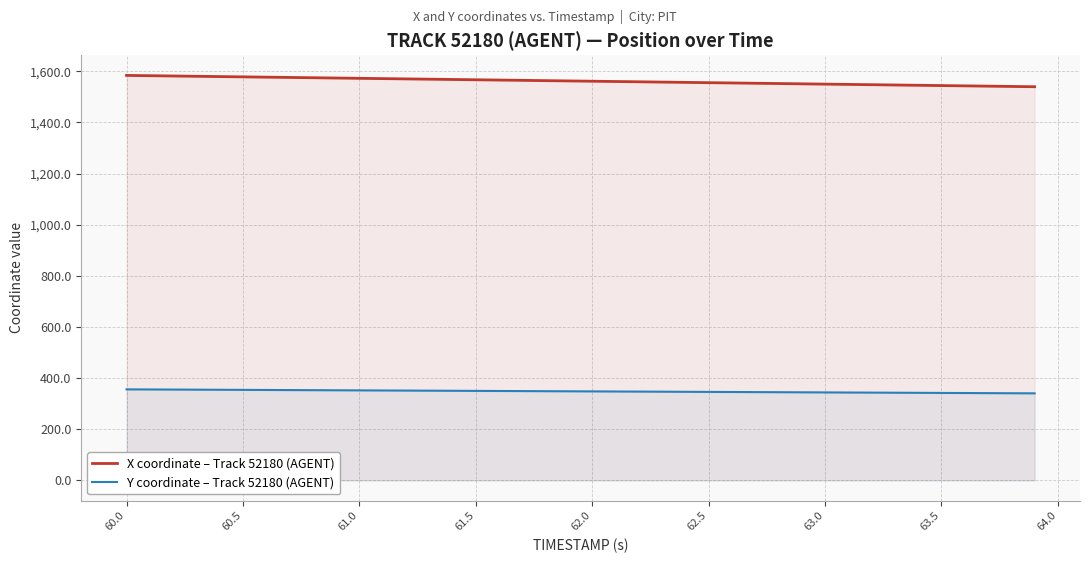

What is the smallest value displayed?

340.7